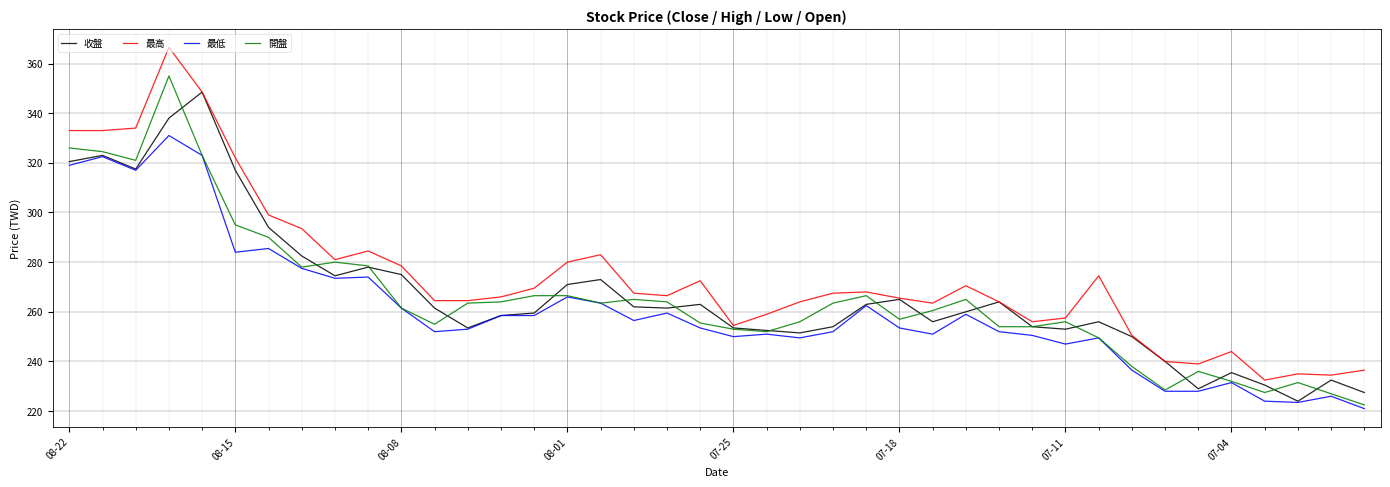

Which series has the largest total across all categories?

最高